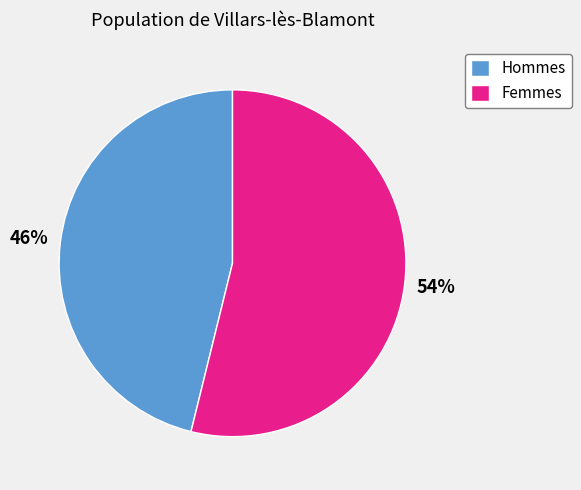

What is the ratio of the value at Femmes to the value at Hommes?

1.2